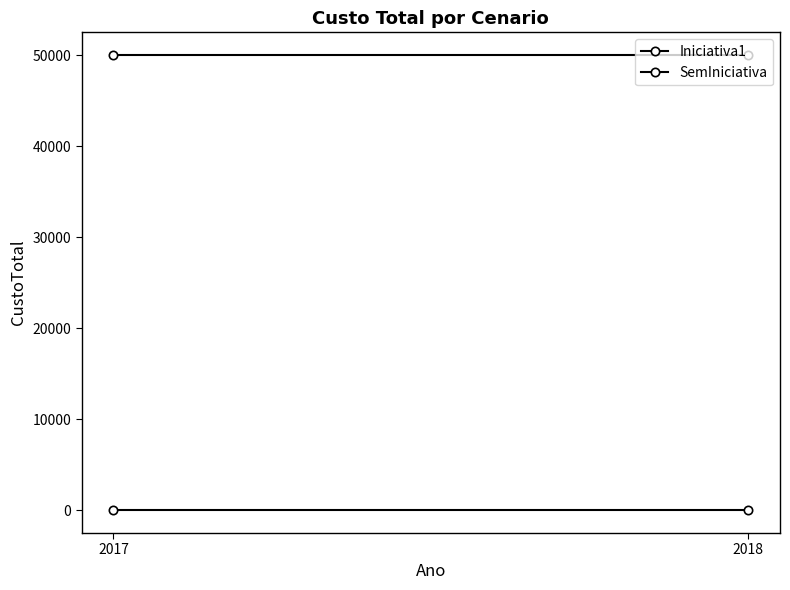

Between 2018 and 2017, which is larger?

2018